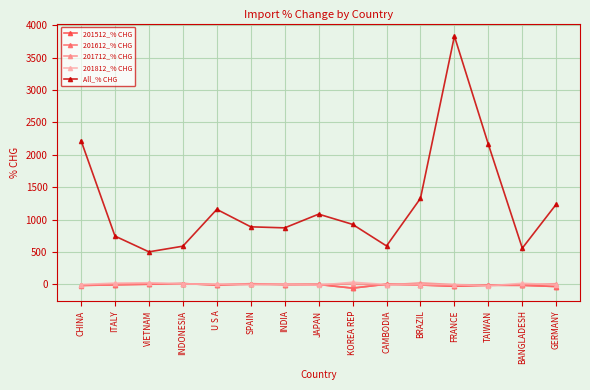

What is the label of the 4th point from the left?

INDONESIA